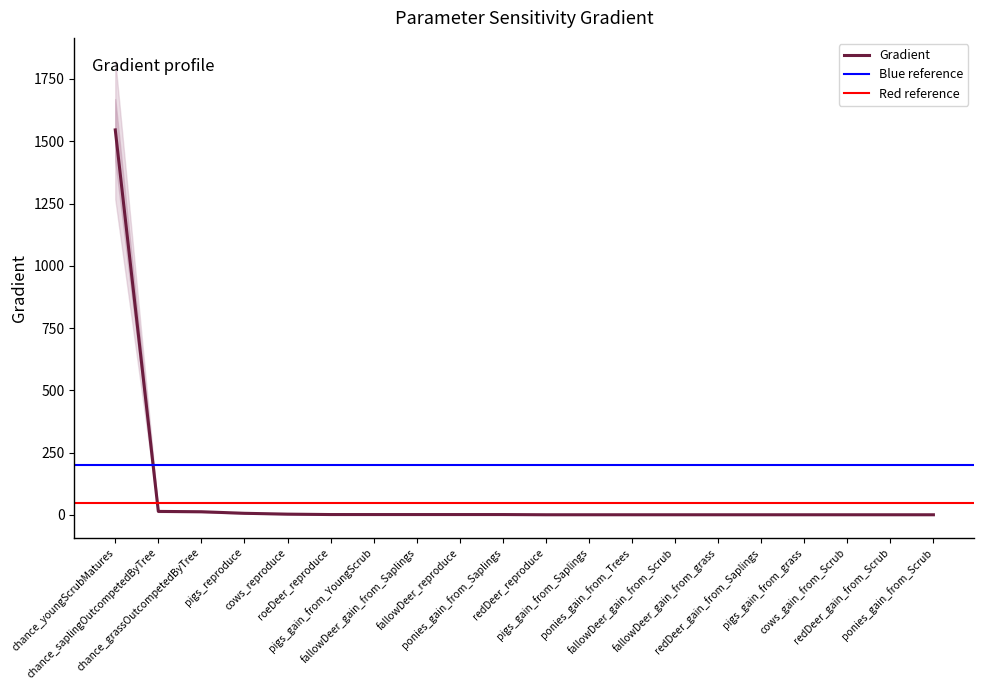

Where is the data nearest to the value 773?

chance_saplingOutcompetedByTree